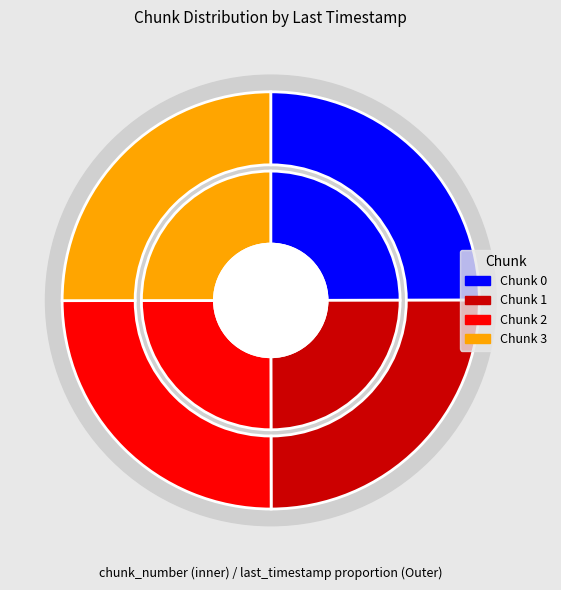

What is the ratio of the value at 0 to the value at 3?

1.0